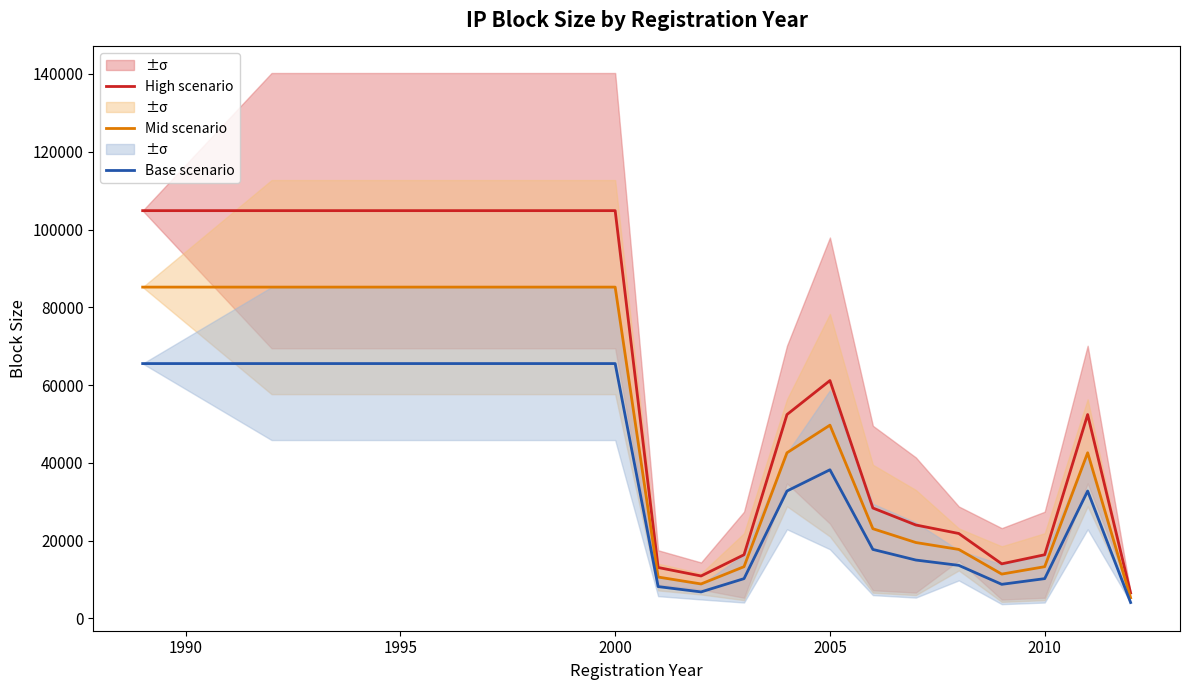

What is the highest value of the High scenario series?

104857.6